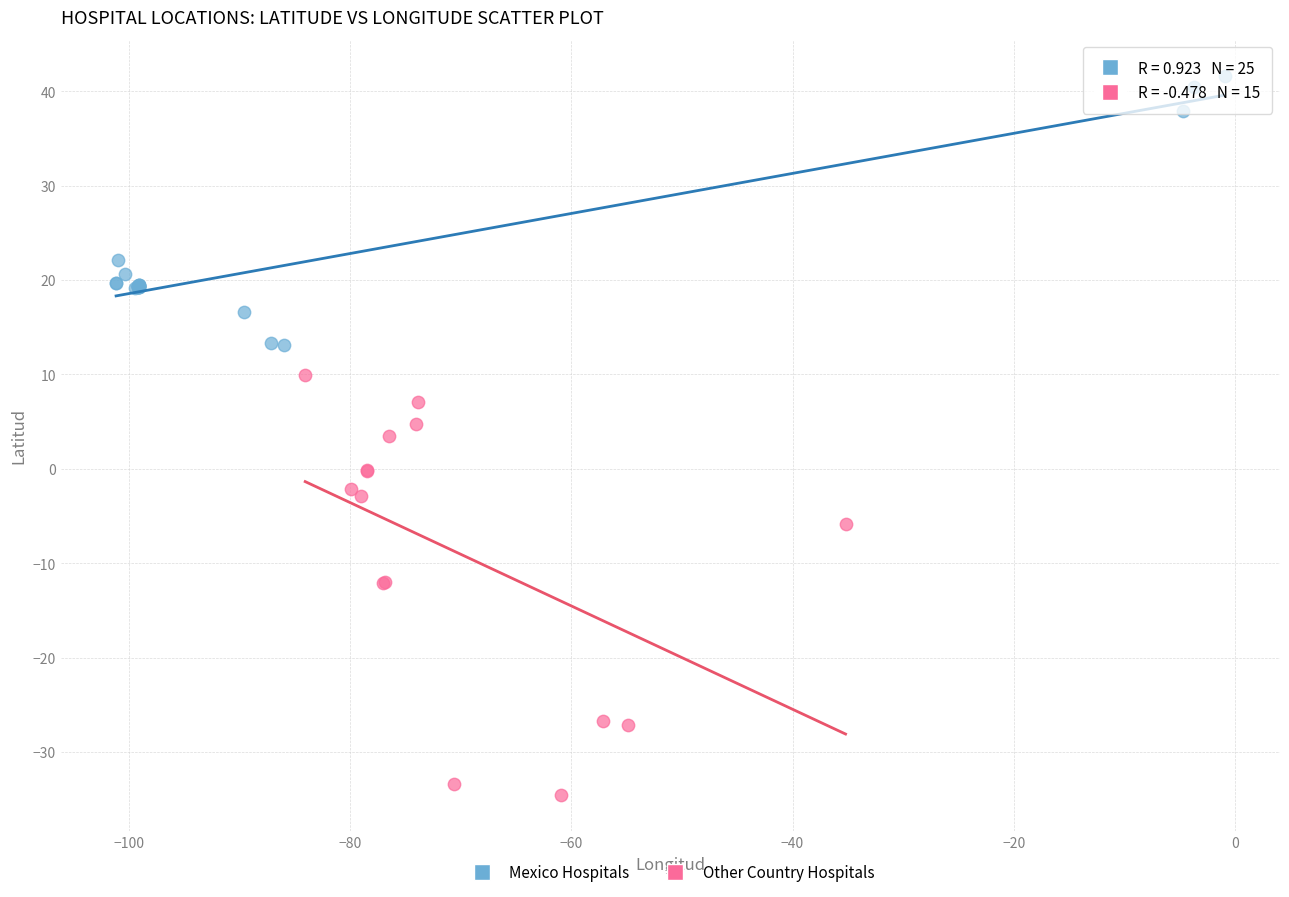

Which series has the largest Y range (max minus min)?

Other Country Hospitals